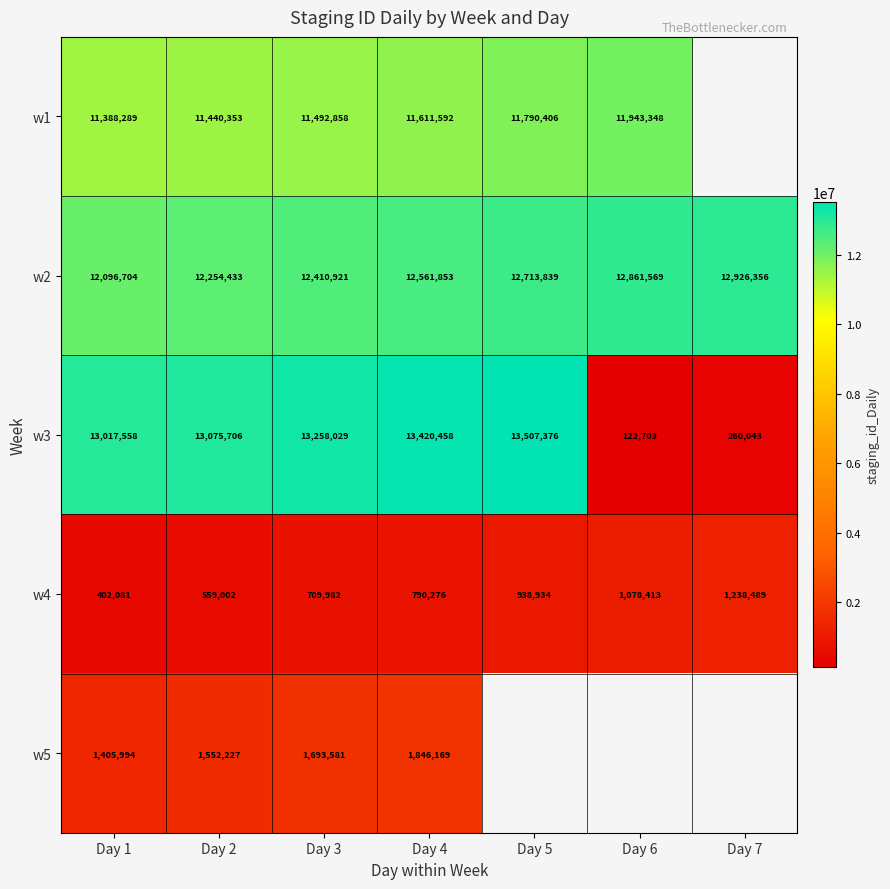

Which label corresponds to the smallest value in the chart?

Day 6